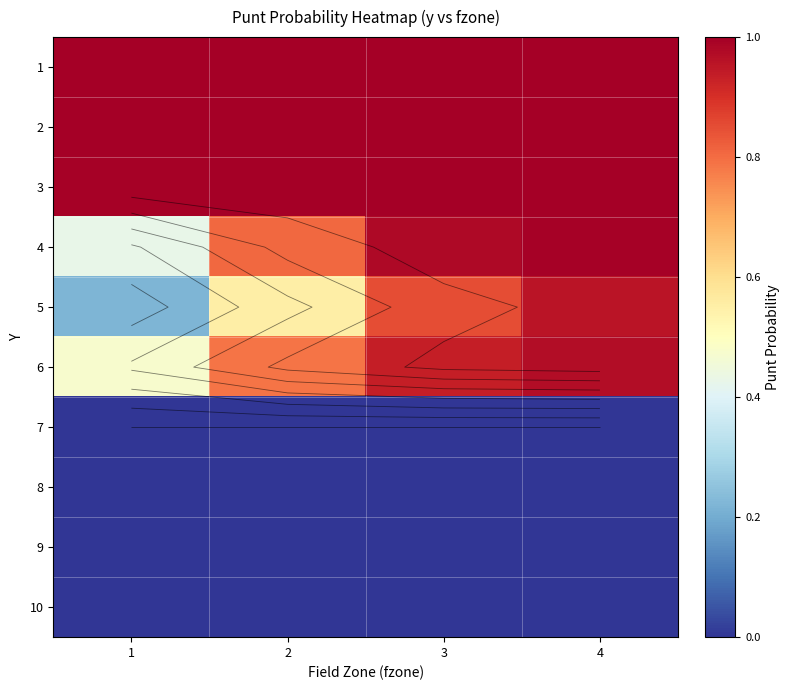

Which has a higher value, 3 or 4?

3